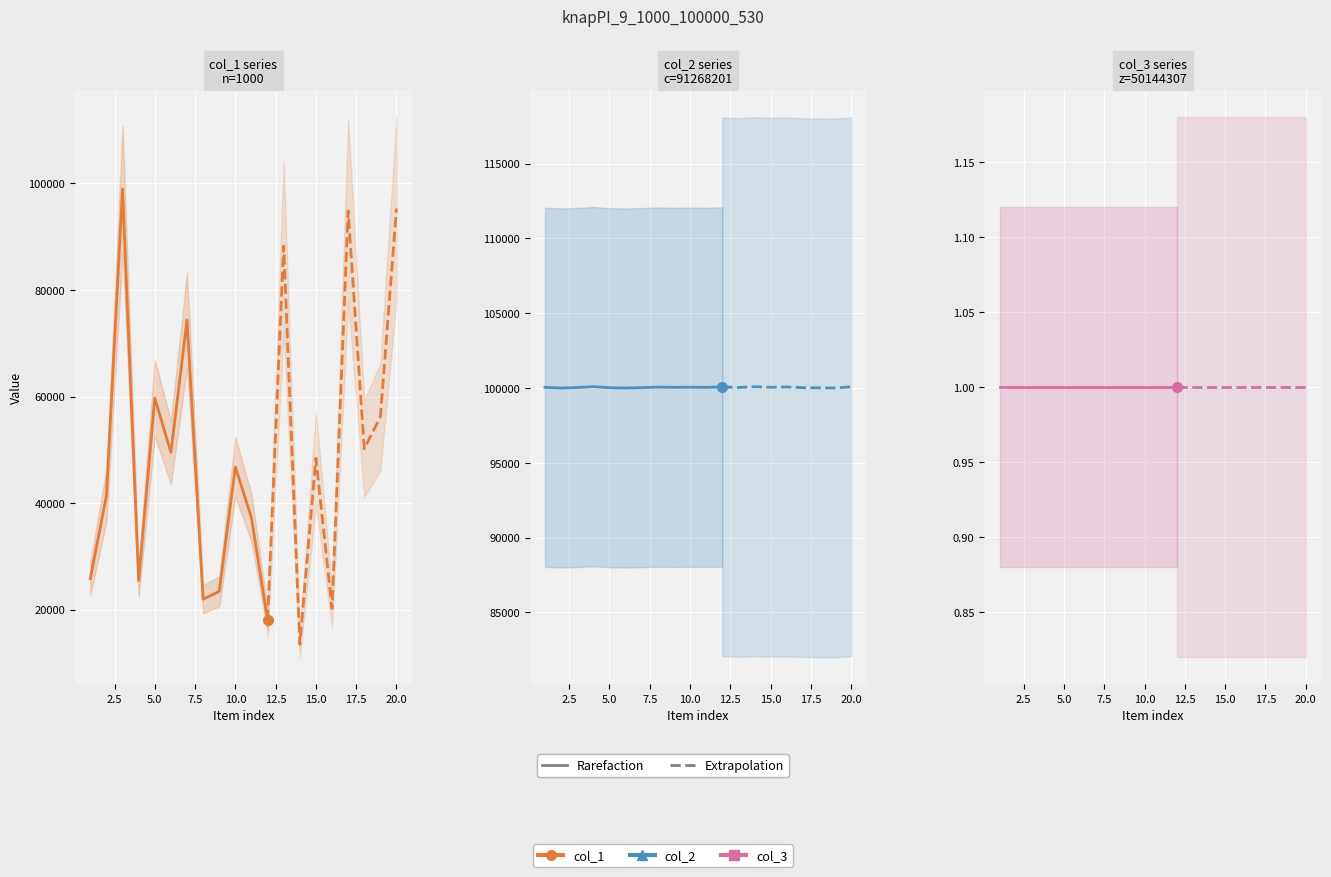

The col_1 series shows 32256 at 10. True or false?

False